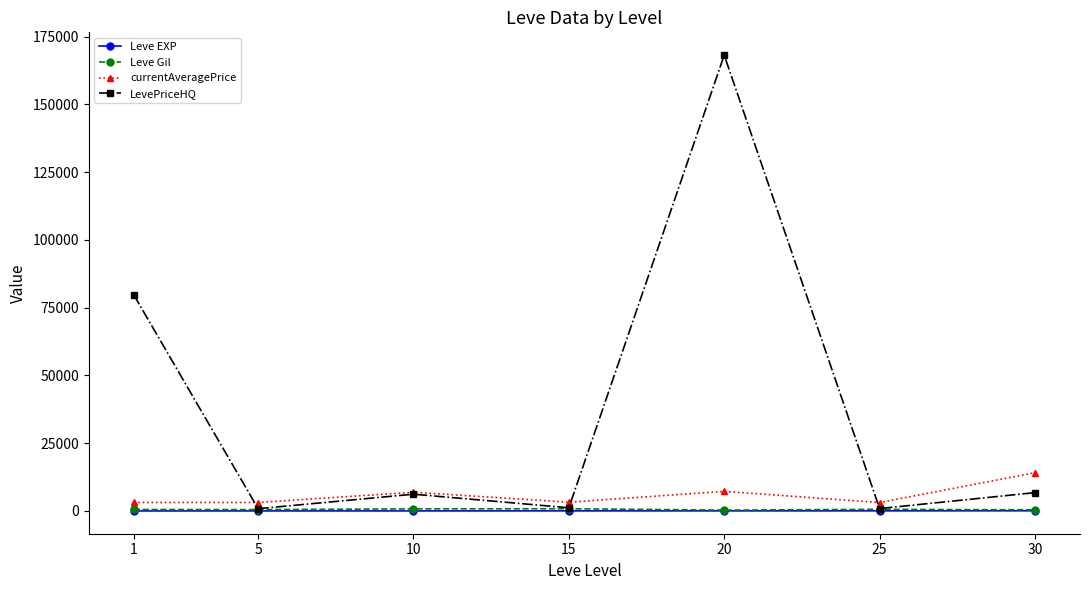

True or false: Leve EXP and Leve Gil intersect in this chart.

False